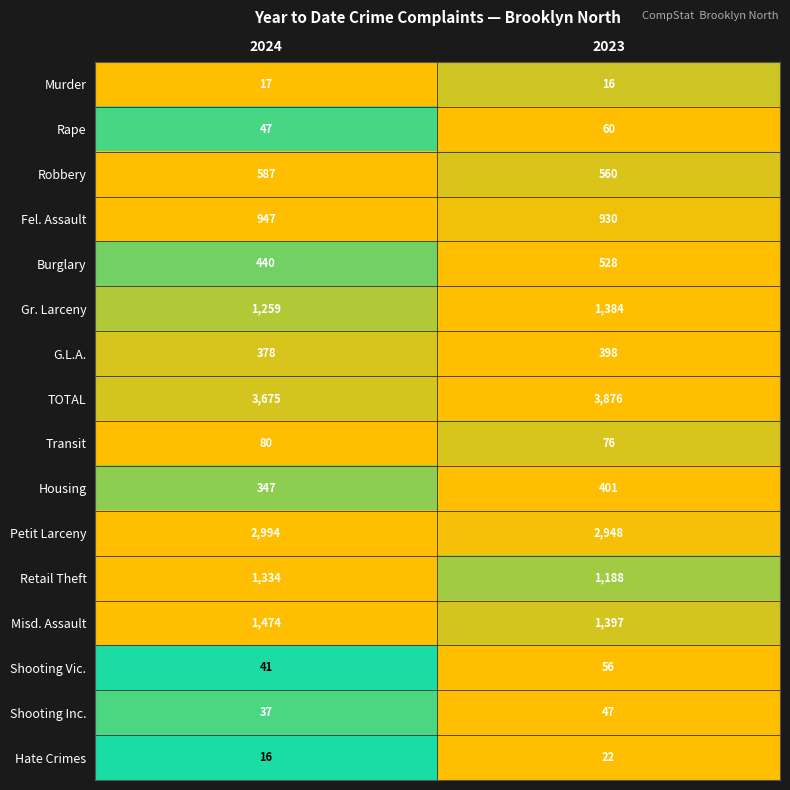

Which series has the largest total across all categories?

TOTAL